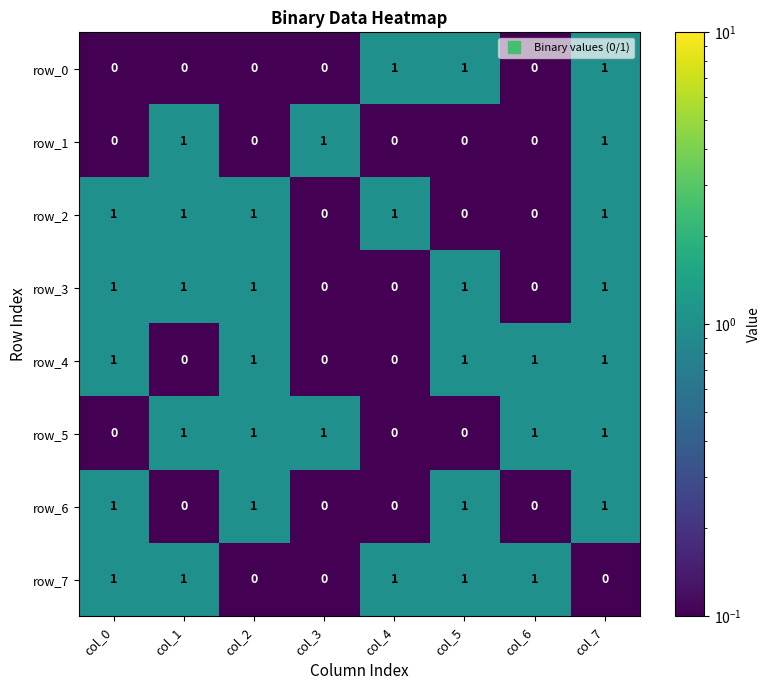

What is the total value across all series at col_1?

5